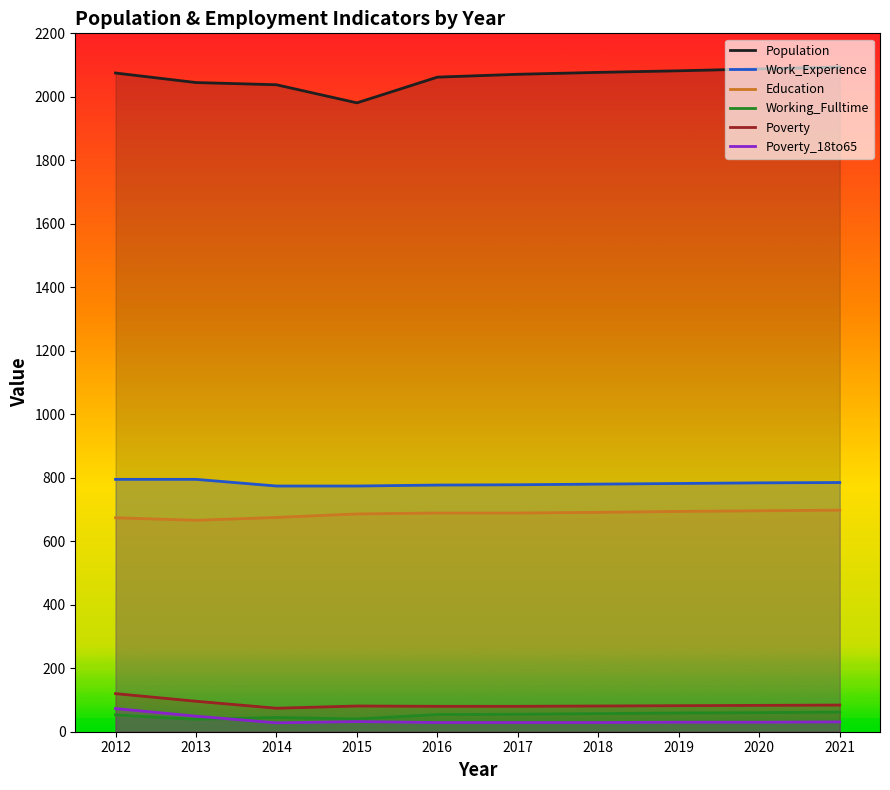

What is the spread (max minus min) of values at 2015?

1949